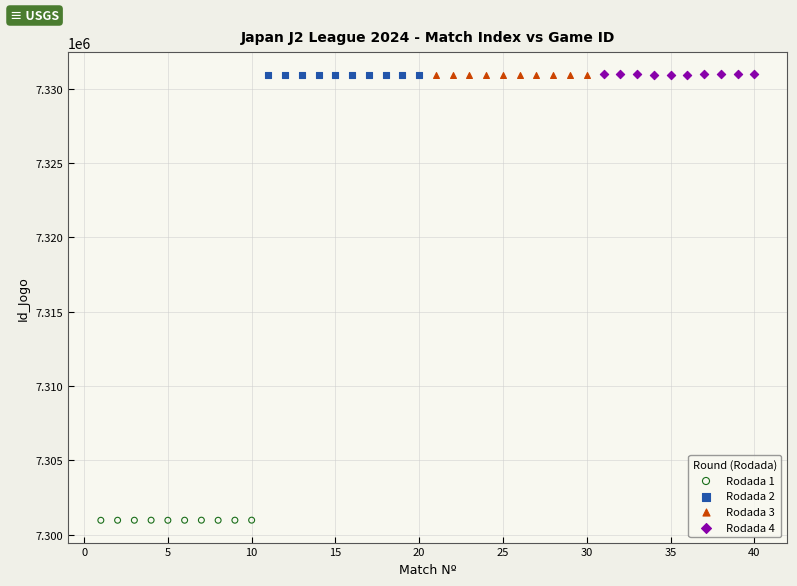

What are all the series names shown in the legend?

Rodada 1, Rodada 2, Rodada 3, Rodada 4